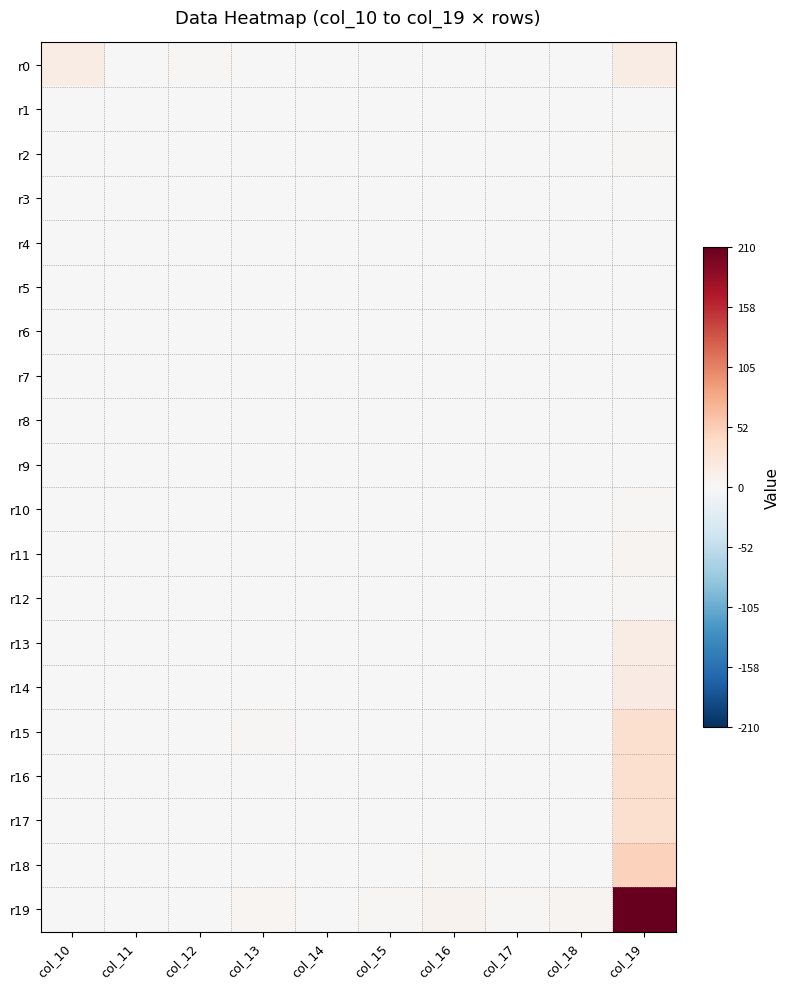

Reading left to right, list all the values displayed in this chart.

r0: col_10=16	col_11=0	col_12=3	col_13=0	col_14=0	col_15=0	col_16=0	col_17=1	col_18=0	col_19=16
r1: col_10=0	col_11=0	col_12=0	col_13=0	col_14=0	col_15=0	col_16=0	col_17=0	col_18=0	col_19=0
r2: col_10=0	col_11=0	col_12=0	col_13=0	col_14=0	col_15=0	col_16=0	col_17=0	col_18=0	col_19=3
r3: col_10=0	col_11=0	col_12=0	col_13=0	col_14=0	col_15=0	col_16=0	col_17=0	col_18=0	col_19=0
r4: col_10=0	col_11=0	col_12=0	col_13=0	col_14=0	col_15=0	col_16=0	col_17=0	col_18=0	col_19=0
r5: col_10=0	col_11=0	col_12=0	col_13=0	col_14=0	col_15=0	col_16=0	col_17=0	col_18=0	col_19=1
r6: col_10=0	col_11=0	col_12=0	col_13=0	col_14=0	col_15=0	col_16=0	col_17=0	col_18=0	col_19=0
r7: col_10=0	col_11=0	col_12=0	col_13=0	col_14=0	col_15=0	col_16=0	col_17=0	col_18=0	col_19=0
r8: col_10=0	col_11=0	col_12=0	col_13=0	col_14=0	col_15=0	col_16=0	col_17=0	col_18=0	col_19=0
r9: col_10=0	col_11=0	col_12=0	col_13=0	col_14=0	col_15=0	col_16=0	col_17=0	col_18=0	col_19=1
r10: col_10=0	col_11=0	col_12=0	col_13=0	col_14=0	col_15=0	col_16=0	col_17=0	col_18=0	col_19=2
r11: col_10=0	col_11=0	col_12=0	col_13=0	col_14=0	col_15=0	col_16=0	col_17=0	col_18=0	col_19=6
r12: col_10=0	col_11=0	col_12=0	col_13=0	col_14=0	col_15=0	col_16=0	col_17=0	col_18=0	col_19=2
r13: col_10=0	col_11=0	col_12=0	col_13=0	col_14=0	col_15=0	col_16=0	col_17=0	col_18=0	col_19=15
r14: col_10=0	col_11=0	col_12=0	col_13=0	col_14=0	col_15=0	col_16=0	col_17=0	col_18=0	col_19=18
r15: col_10=0	col_11=0	col_12=0	col_13=2	col_14=0	col_15=0	col_16=0	col_17=0	col_18=0	col_19=33
r16: col_10=0	col_11=0	col_12=0	col_13=0	col_14=0	col_15=0	col_16=0	col_17=0	col_18=0	col_19=34
r17: col_10=0	col_11=0	col_12=0	col_13=0	col_14=0	col_15=0	col_16=0	col_17=0	col_18=0	col_19=33
r18: col_10=0	col_11=0	col_12=0	col_13=0	col_14=0	col_15=0	col_16=2	col_17=0	col_18=0	col_19=49
r19: col_10=0	col_11=0	col_12=1	col_13=4	col_14=0	col_15=2	col_16=8	col_17=3	col_18=6	col_19=210